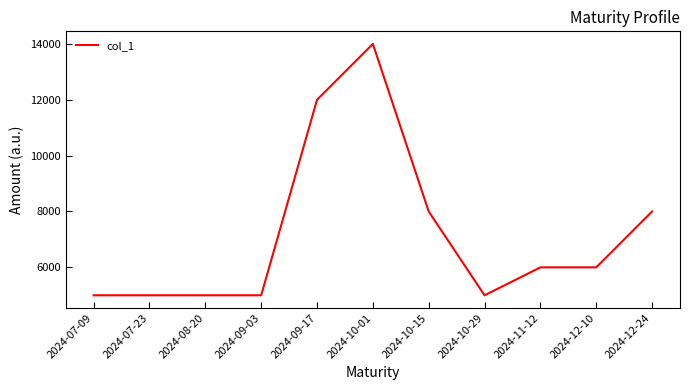

Does the chart have visible grid lines?

No